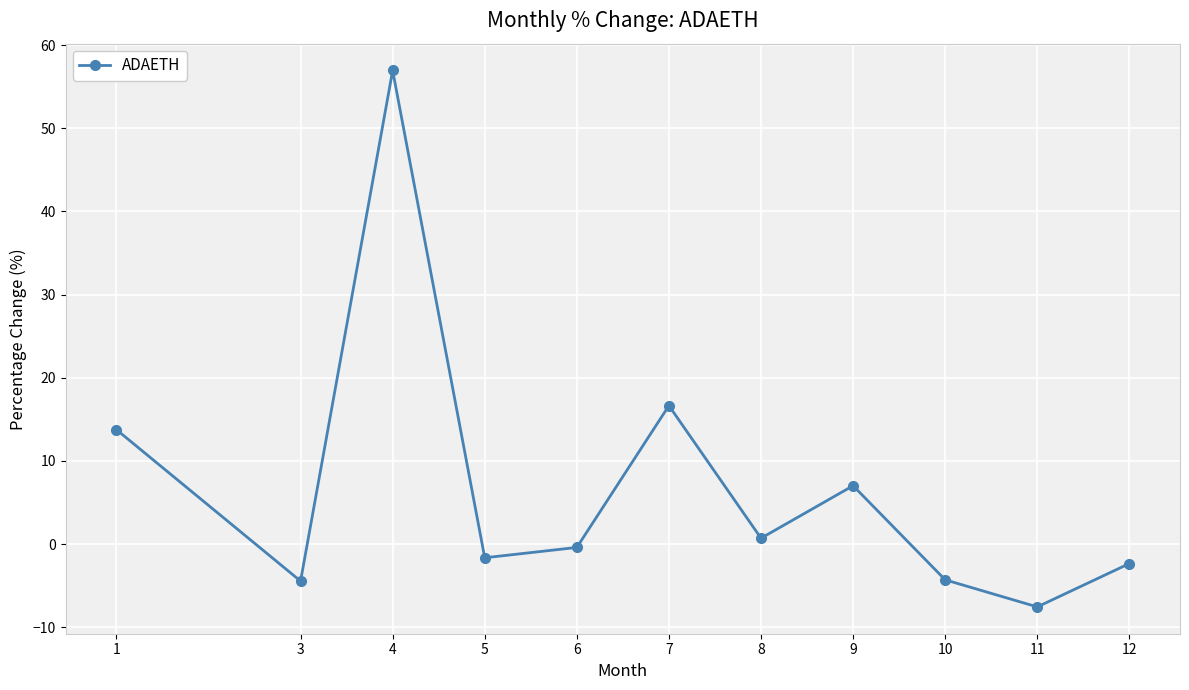

What is the average value?

6.8